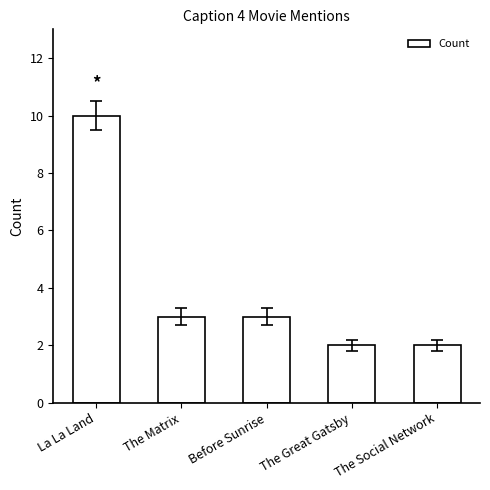

Which category has the highest value across all series?

La La Land